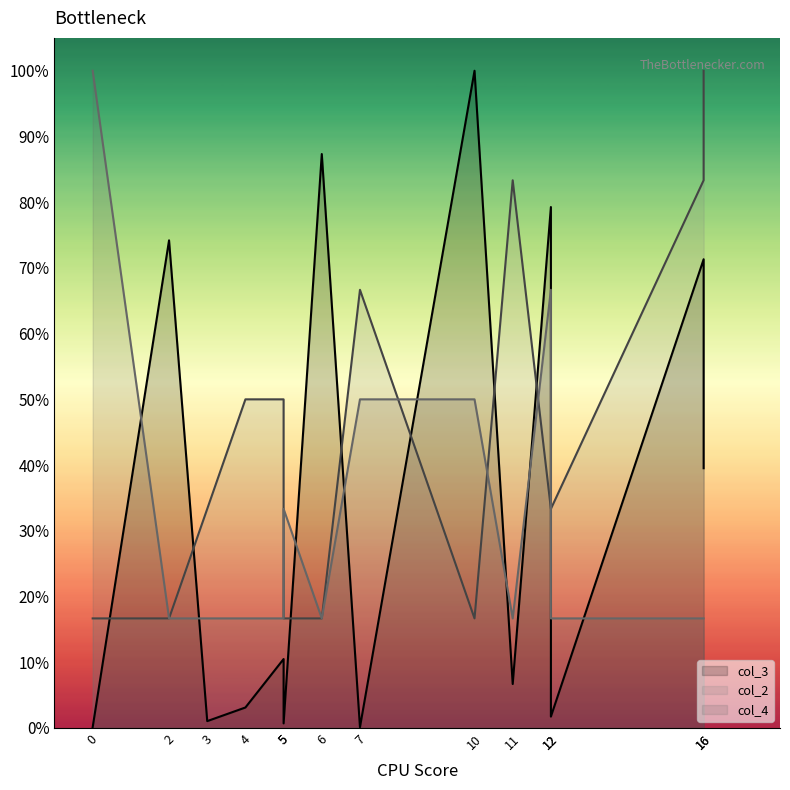

Which category has the highest value across all series?

10